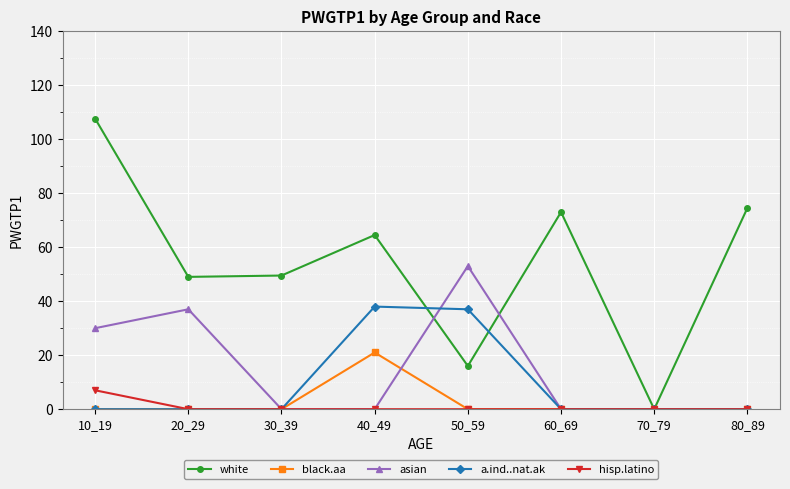

Which category has the highest value in the black.aa series?

40_49